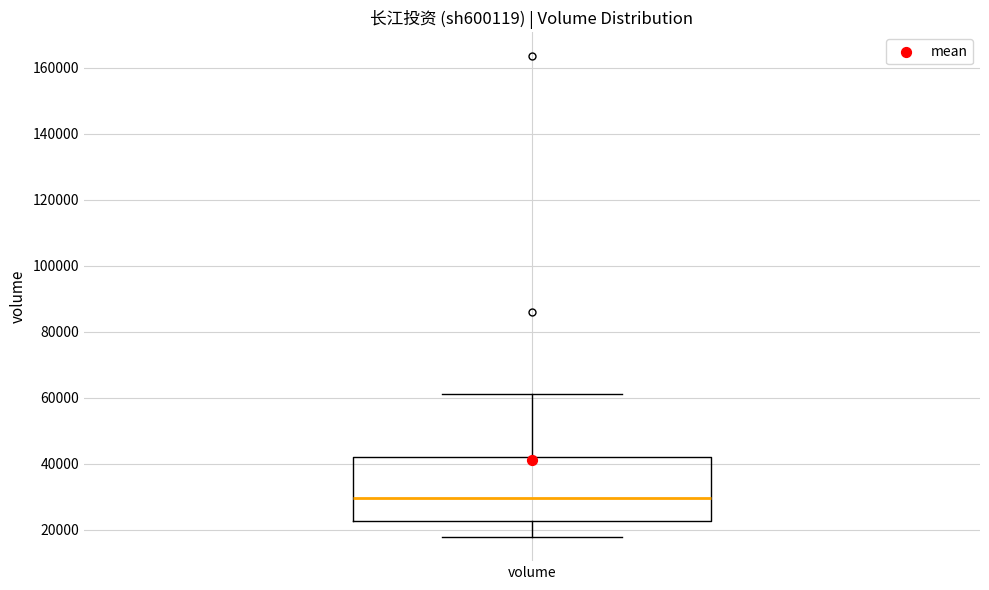

Read this box plot against the y-axis: the position of the median line, the range covered by the box, and the ends of both whiskers. The values are not printed on the chart, so give them approximately, as read against the axis.

median 30000, box 22000 to 42000, whiskers 18000 to 62000